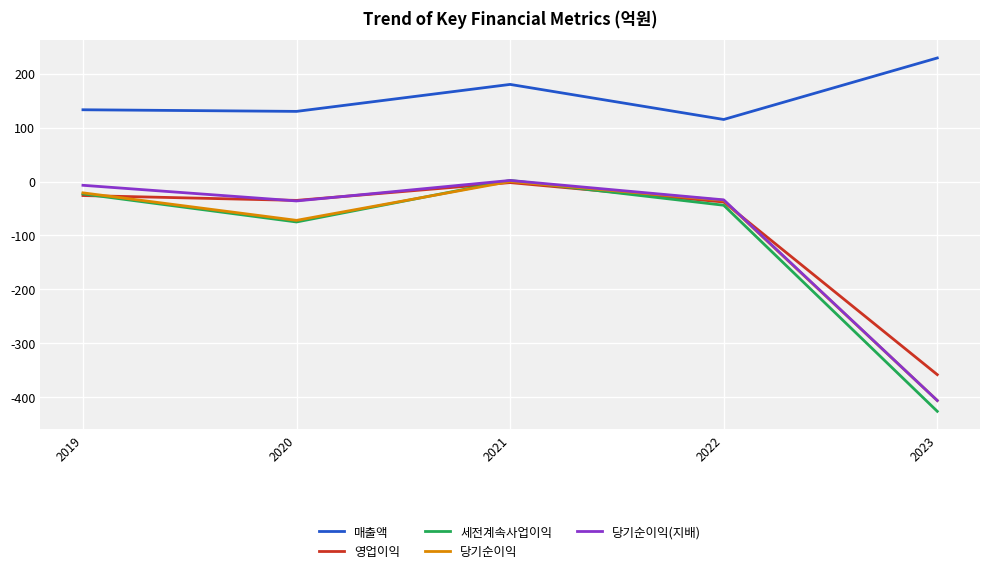

Does the chart display data point markers on the line(s)?

No